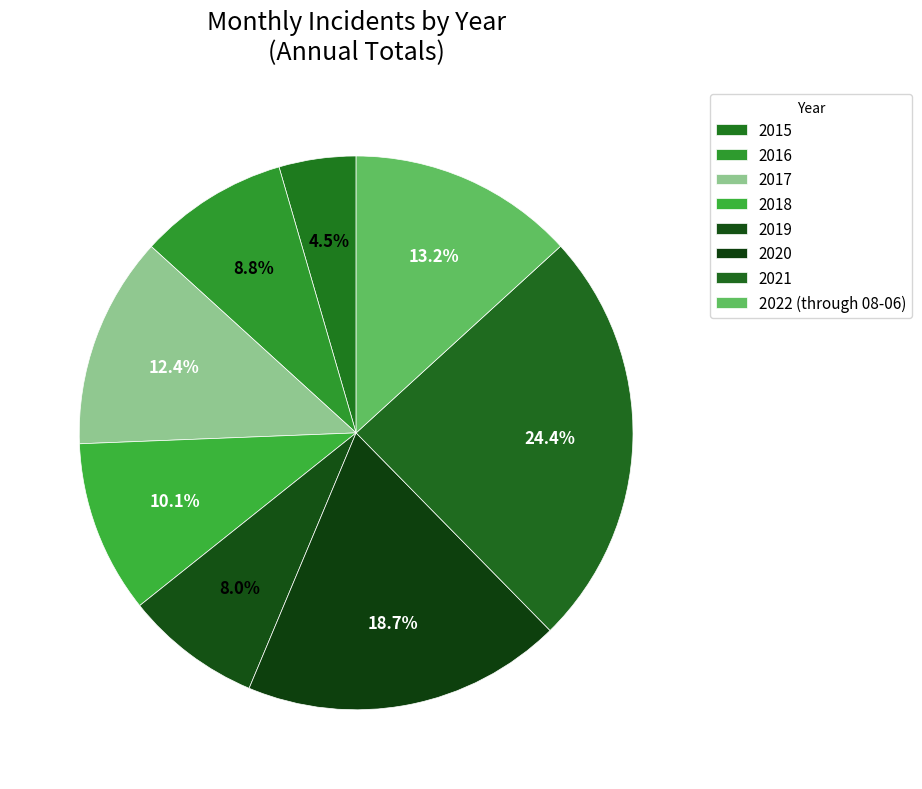

To the nearest percent, what is the combined percentage of 2019 and 2020?

27%